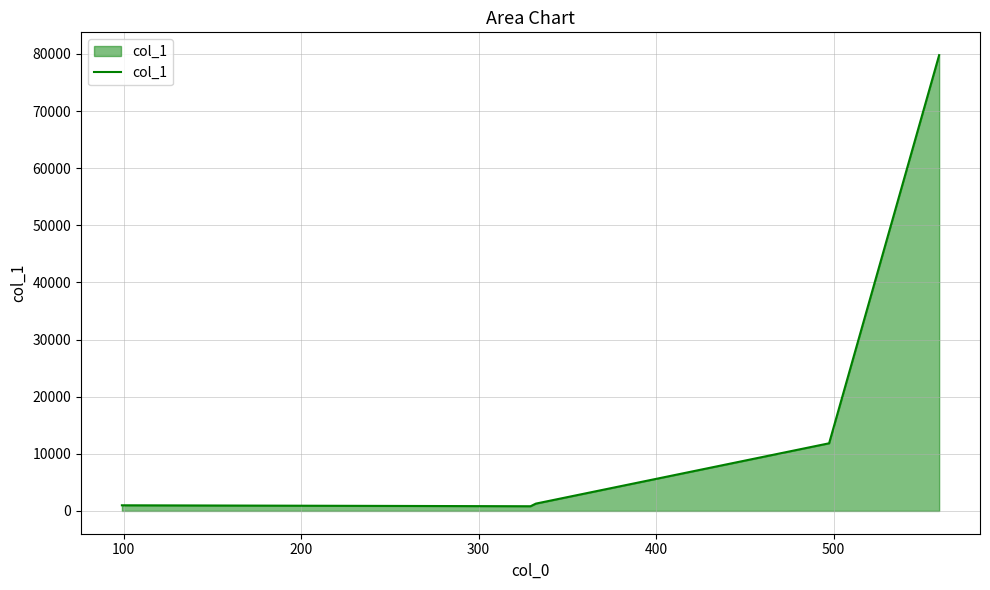

How many distinct data groups are displayed?

1